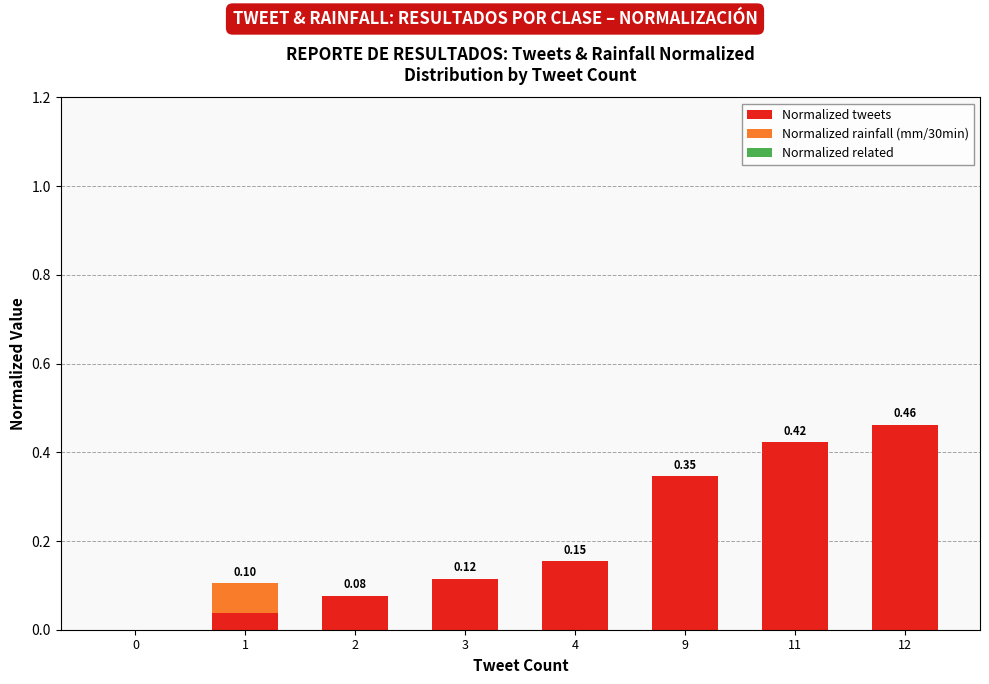

What is the sum of all Normalized tweets values?

1.6